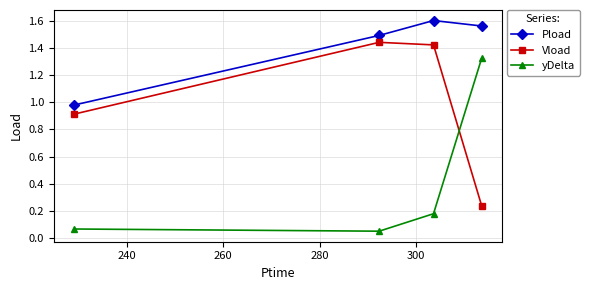

How many values in the Pload series exceed 1?

3